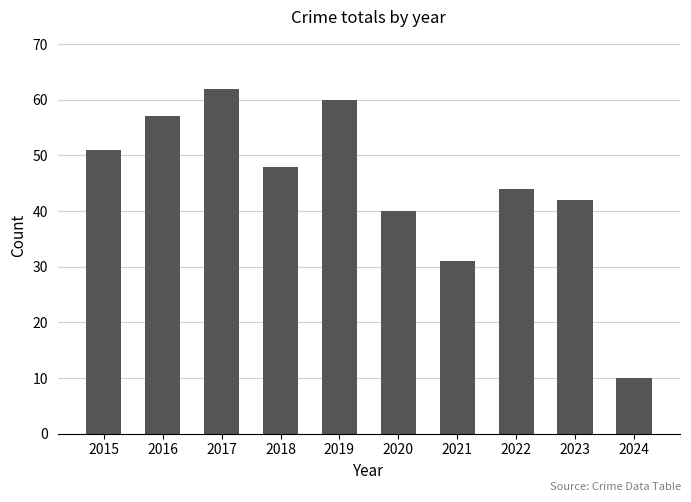

List the labels in order of value, largest first.

2017, 2019, 2016, 2015, 2018, 2022, 2023, 2020, 2021, 2024